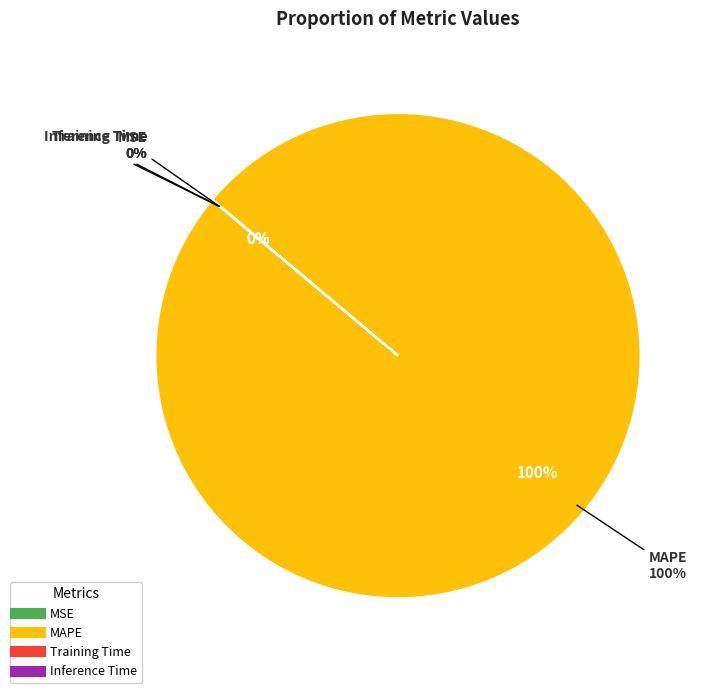

To the nearest percent, what is the average slice percentage?

25%